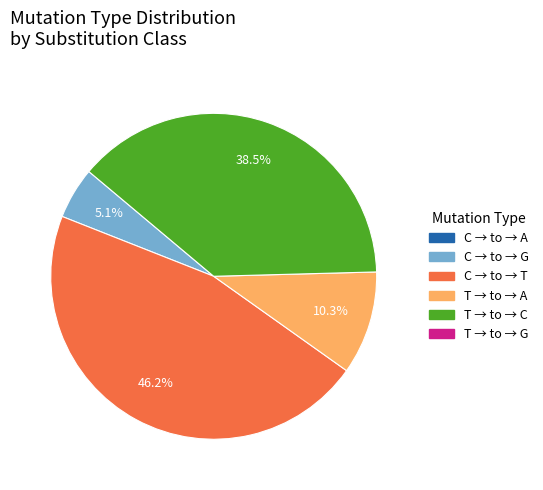

Does any single category account for the majority?

No